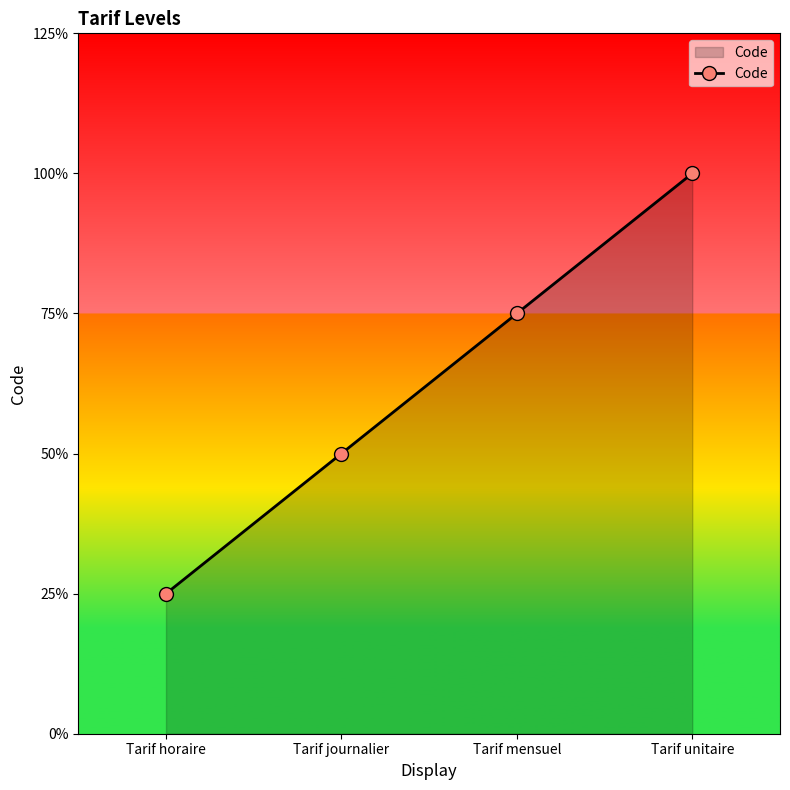

Rank the categories by value from highest to lowest.

Tarif unitaire, Tarif mensuel, Tarif journalier, Tarif horaire